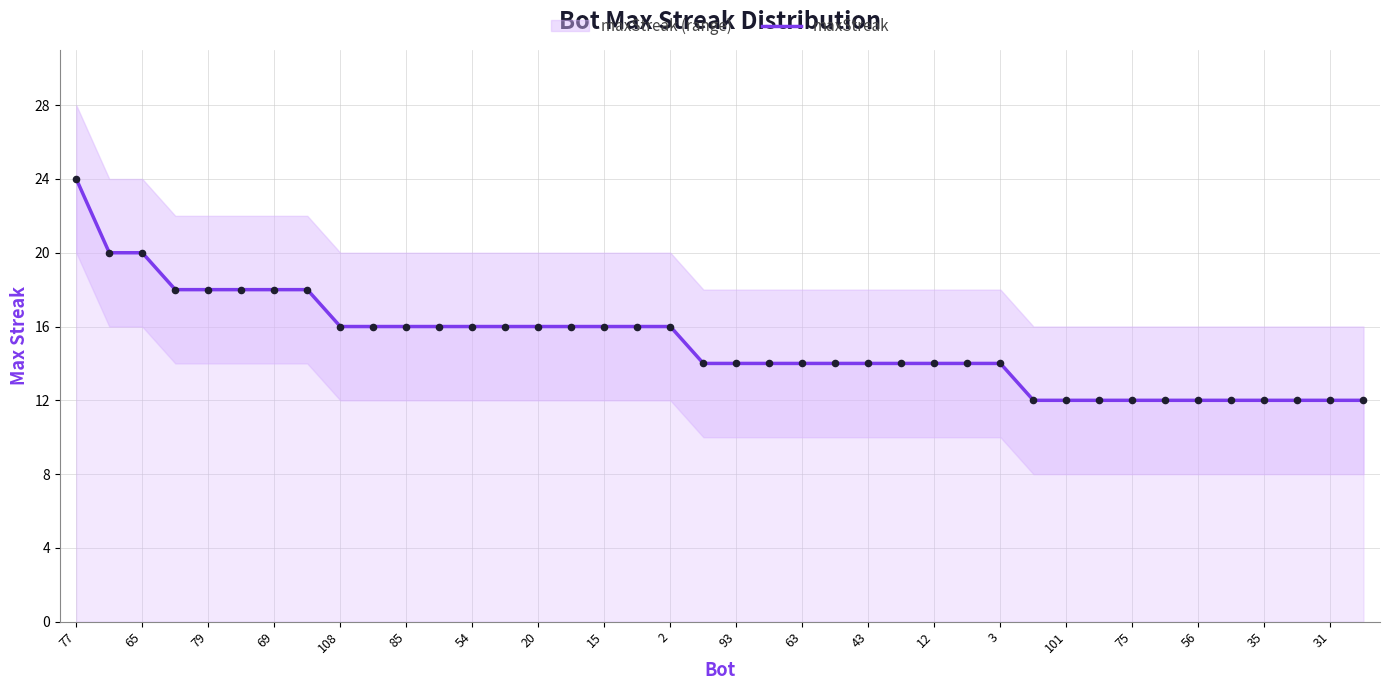

What is the minimum value for maxStreak?

12